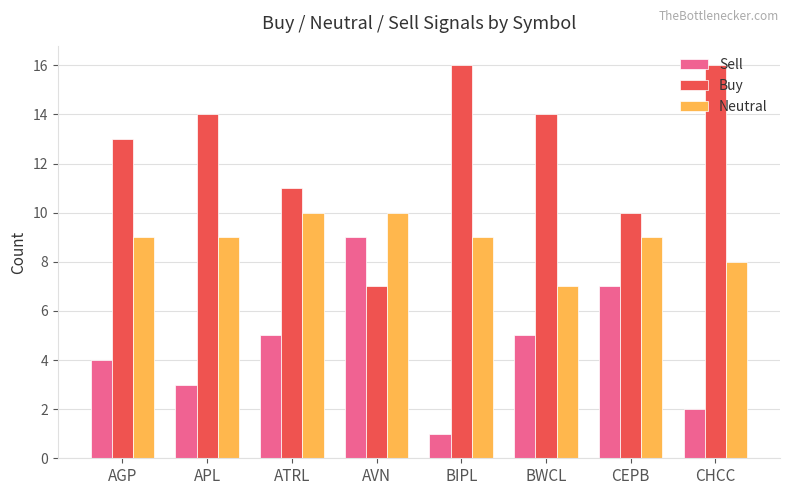

Between BIPL and BWCL, which series saw the biggest shift?

Sell